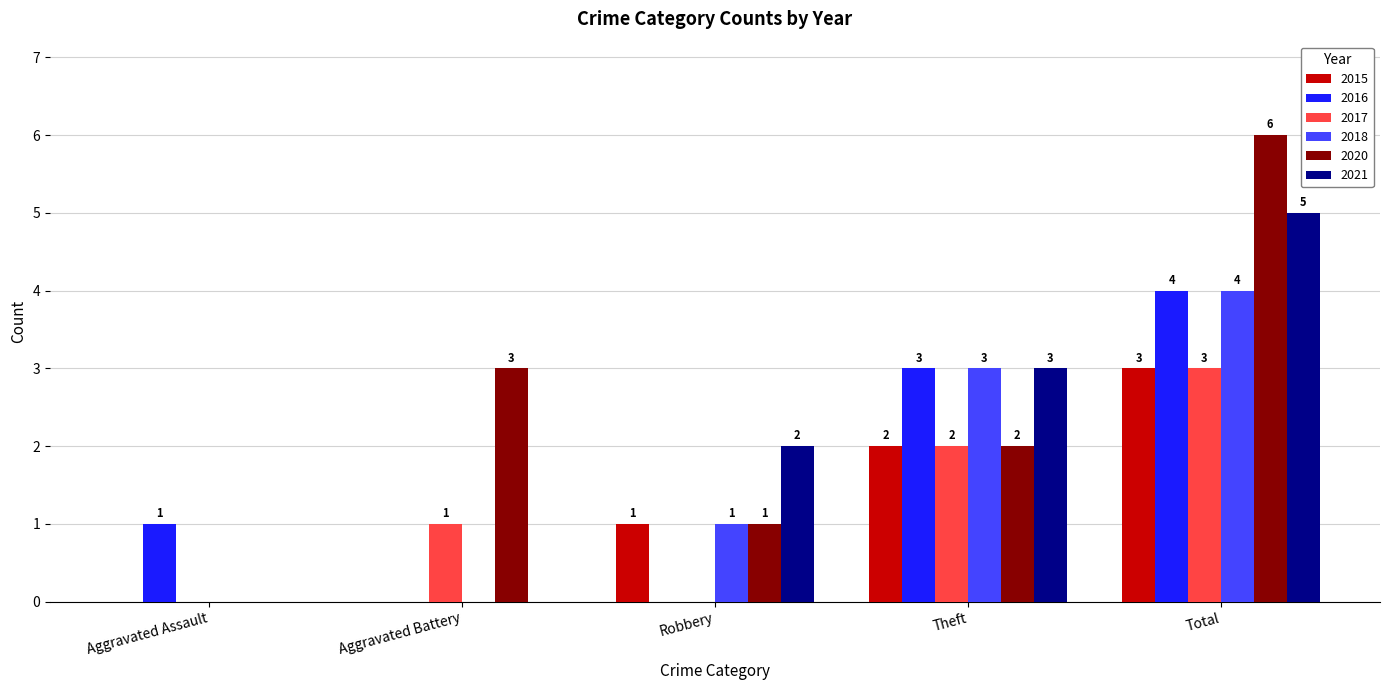

Is the value of 2020 at Robbery greater than the value of 2018 at Total?

No